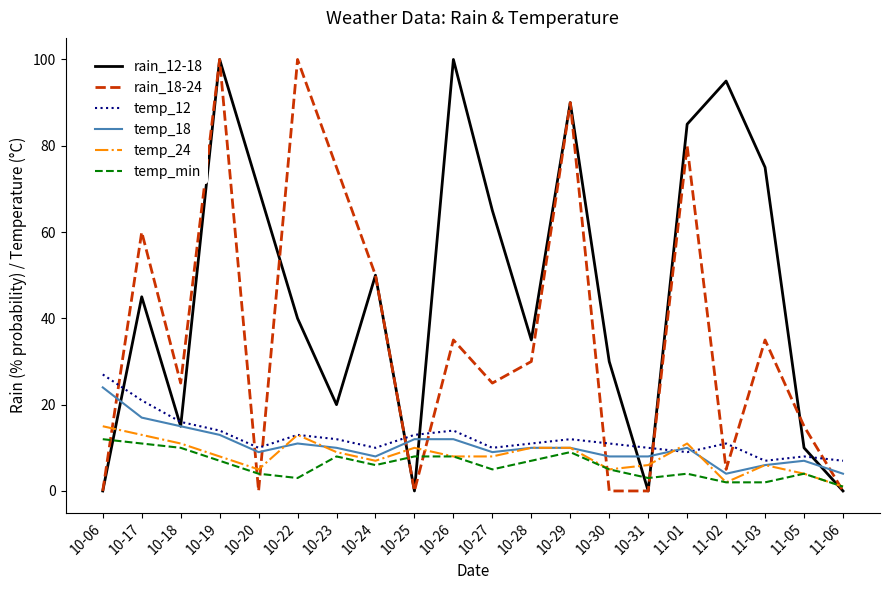

Reading left to right, what are all the values shown in this chart?

rain_12-18: 10-06=0	10-17=45	10-18=15	10-19=100	10-20=70	10-22=40	10-23=20	10-24=50	10-25=0	10-26=100	10-27=65	10-28=35	10-29=90	10-30=30	10-31=0	11-01=85	11-02=95	11-03=75	11-05=10	11-06=0
rain_18-24: 10-06=0	10-17=60	10-18=25	10-19=100	10-20=0	10-22=100	10-23=75	10-24=50	10-25=0	10-26=35	10-27=25	10-28=30	10-29=90	10-30=0	10-31=0	11-01=80	11-02=5	11-03=35	11-05=15	11-06=0
temp_12: 10-06=27	10-17=21	10-18=16	10-19=14	10-20=10	10-22=13	10-23=12	10-24=10	10-25=13	10-26=14	10-27=10	10-28=11	10-29=12	10-30=11	10-31=10	11-01=9	11-02=11	11-03=7	11-05=8	11-06=7
temp_18: 10-06=24	10-17=17	10-18=15	10-19=13	10-20=9	10-22=11	10-23=10	10-24=8	10-25=12	10-26=12	10-27=9	10-28=10	10-29=10	10-30=8	10-31=8	11-01=10	11-02=4	11-03=6	11-05=7	11-06=4
temp_24: 10-06=15	10-17=13	10-18=11	10-19=8	10-20=5	10-22=13	10-23=9	10-24=7	10-25=10	10-26=8	10-27=8	10-28=10	10-29=10	10-30=5	10-31=6	11-01=11	11-02=2	11-03=6	11-05=4	11-06=1
temp_min: 10-06=12	10-17=11	10-18=10	10-19=7	10-20=4	10-22=3	10-23=8	10-24=6	10-25=8	10-26=8	10-27=5	10-28=7	10-29=9	10-30=5	10-31=3	11-01=4	11-02=2	11-03=2	11-05=4	11-06=1